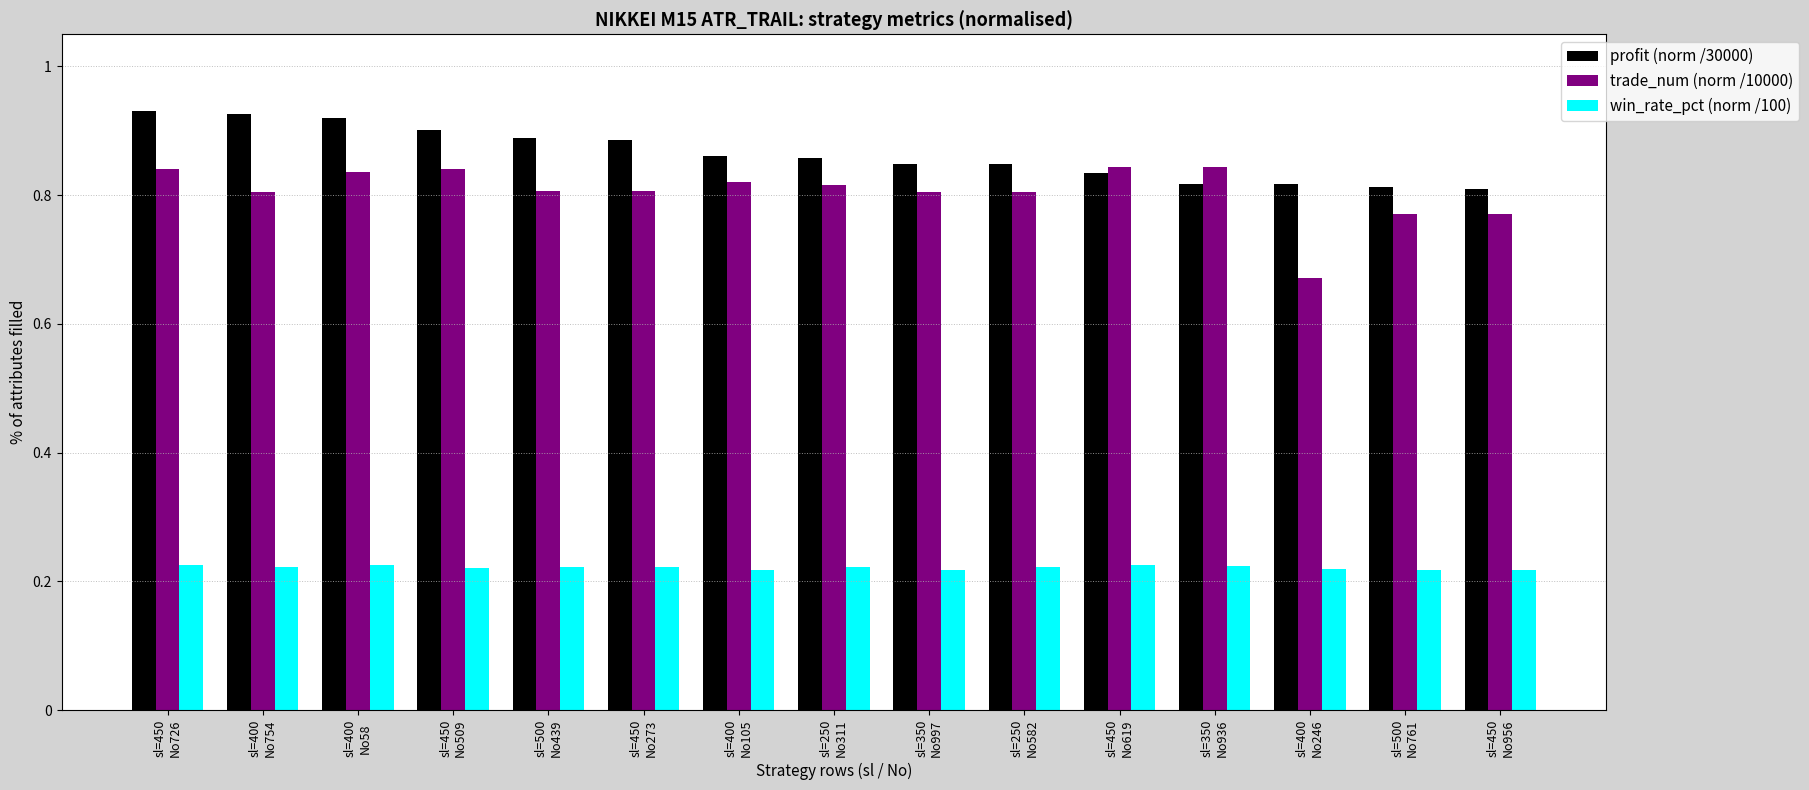

Which series has the largest total across all categories?

profit (norm /30000)